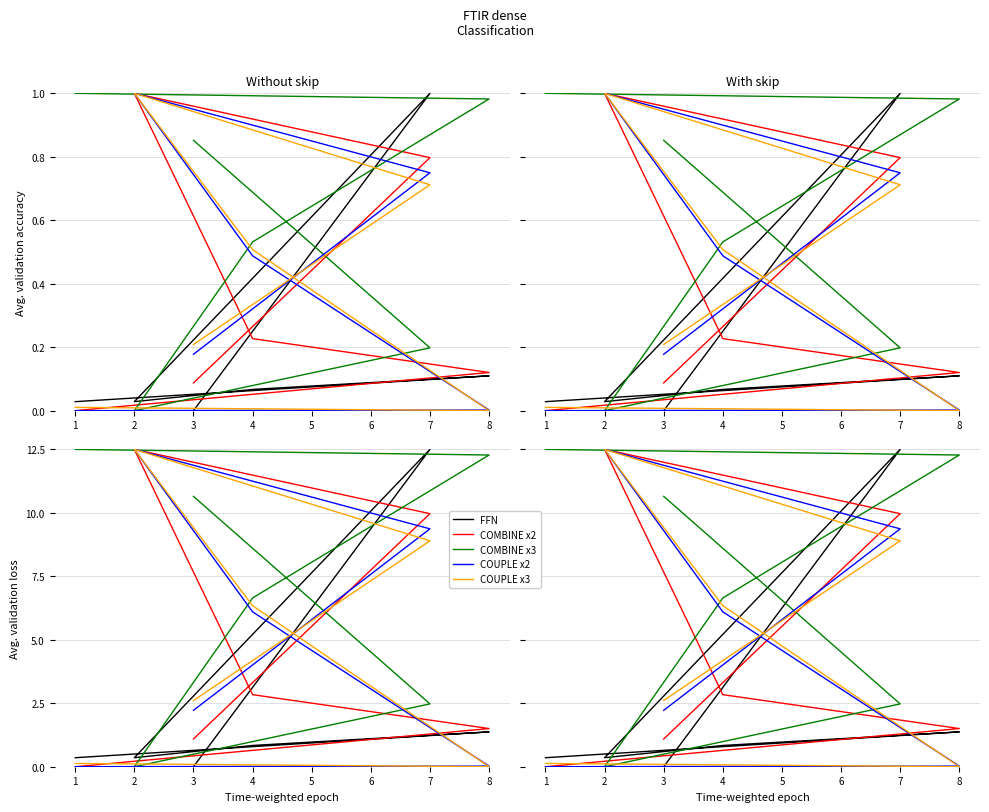

How many lines are shown in the chart?

5